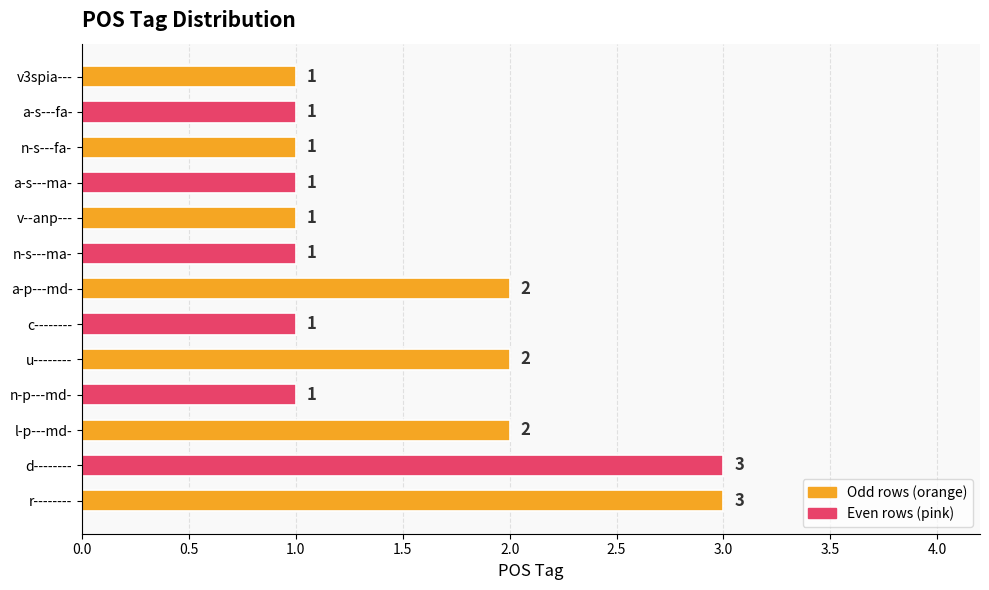

How many values are between 1 and 2?

11